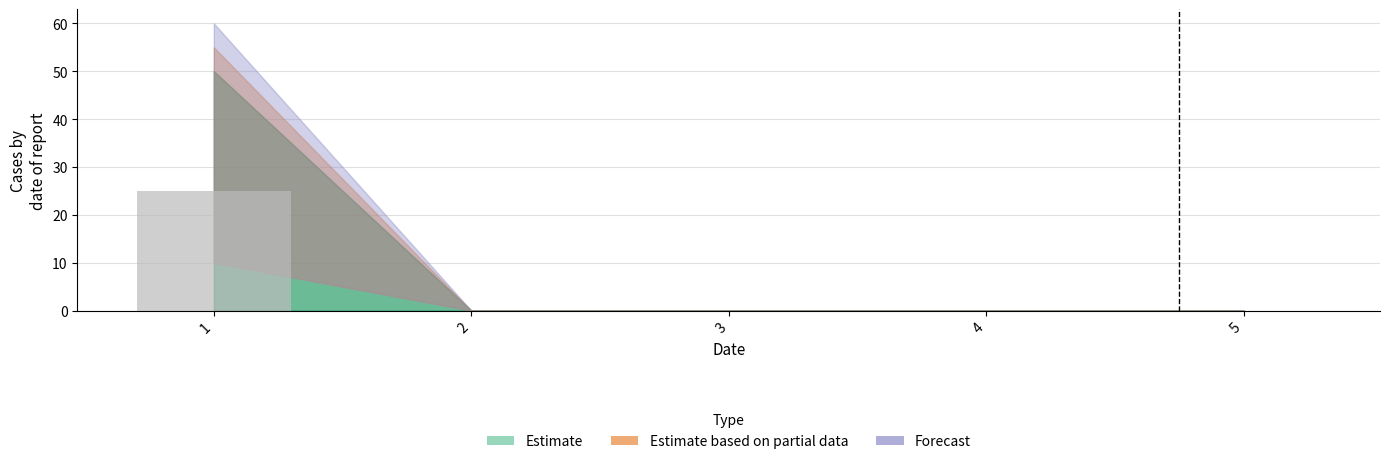

What is the sum of all values?

25